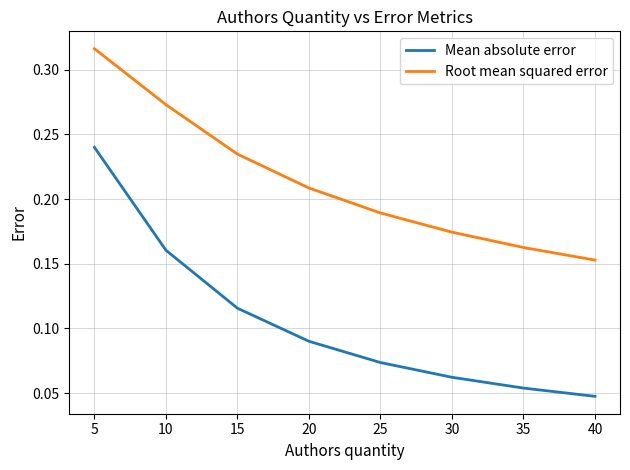

How many lines are shown in the chart?

2